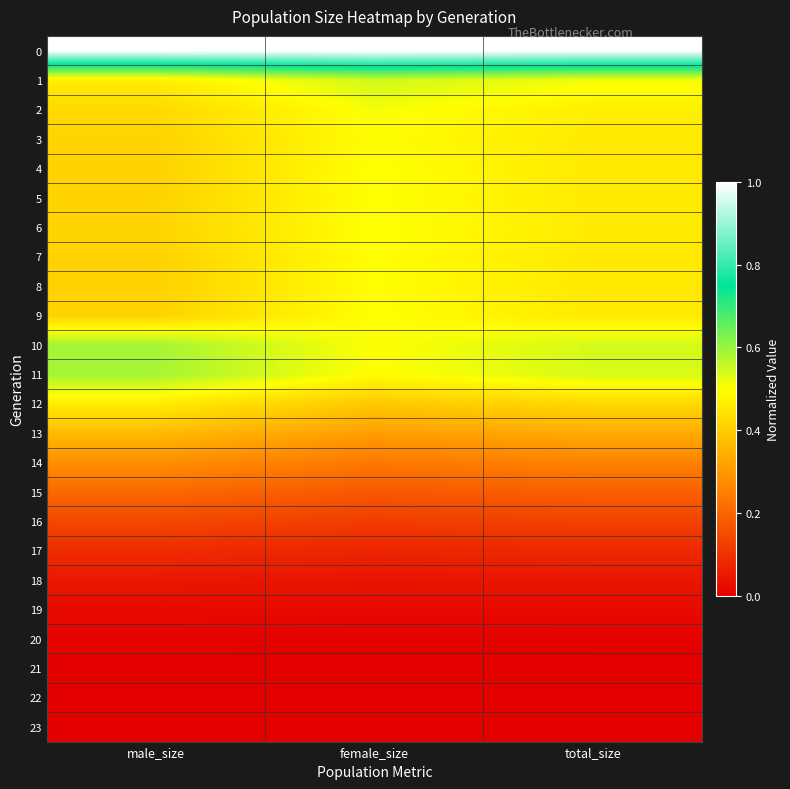

At which category is the sum across all series the highest?

female_size